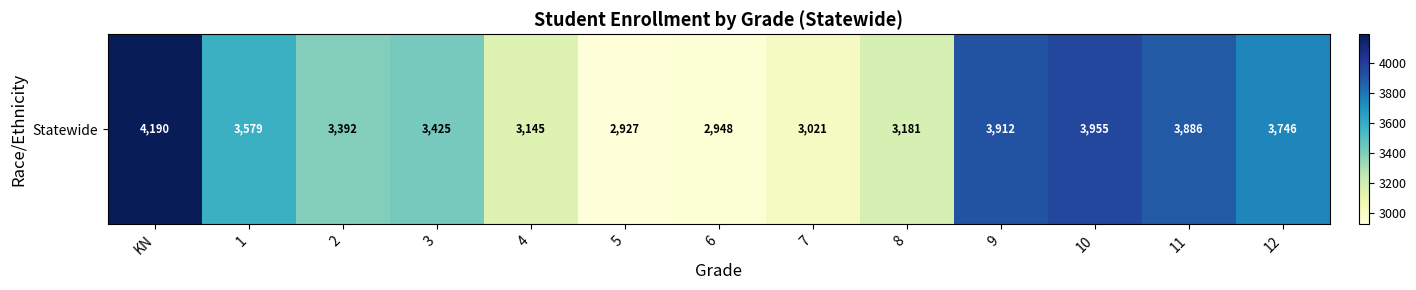

What is the sum of the values at 8 and 5?

6108